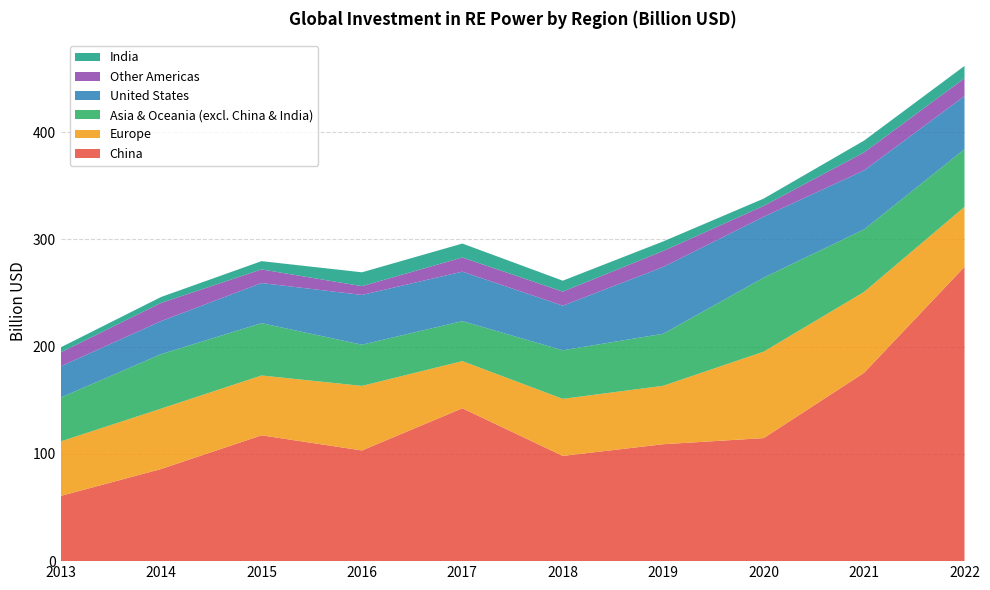

Reading left to right, list all the values displayed in this chart.

China: 60.8	85.9	117.3	103.2	142.5	98.1	109.0	114.7	175.6	274.4
Europe: 50.8	56.3	55.8	60.2	44.0	53.2	54.5	80.6	75.4	55.9
Asia & Oceania (excl. China & India): 40.9	50.8	48.8	38.4	37.3	45.3	48.5	69.0	58.3	53.8
United States: 29.1	30.8	37.4	46.4	46.1	41.6	62.3	56.8	55.0	49.5
Other Americas: 13.0	17.0	12.7	8.2	13.2	13.1	14.9	10.1	16.8	16.6
India: 4.7	5.5	7.7	12.9	13.0	10.2	8.9	6.8	11.0	11.5